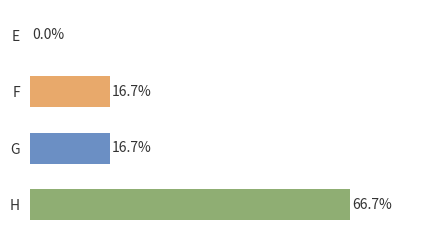

Which category has the highest value across all series?

H